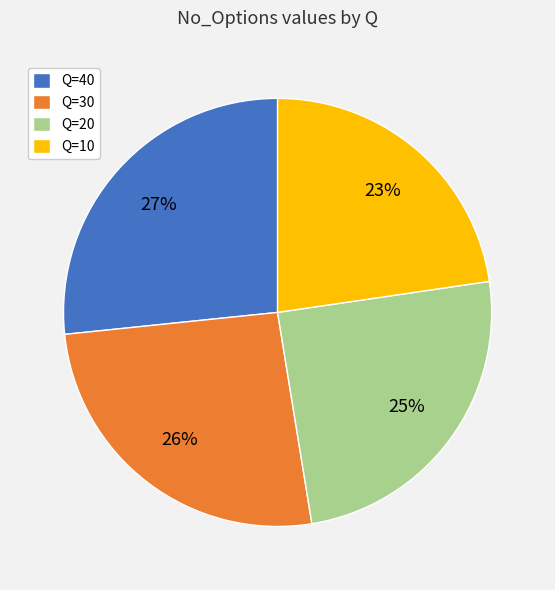

Does Q=10 account for over 50% of the chart?

No